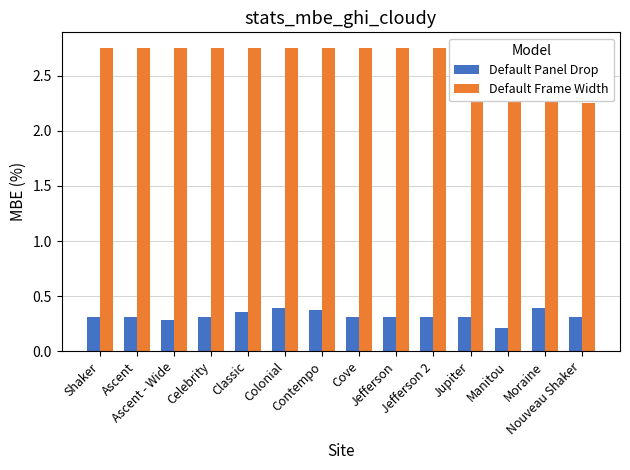

What is the total value across all series at Manitou?

3.0